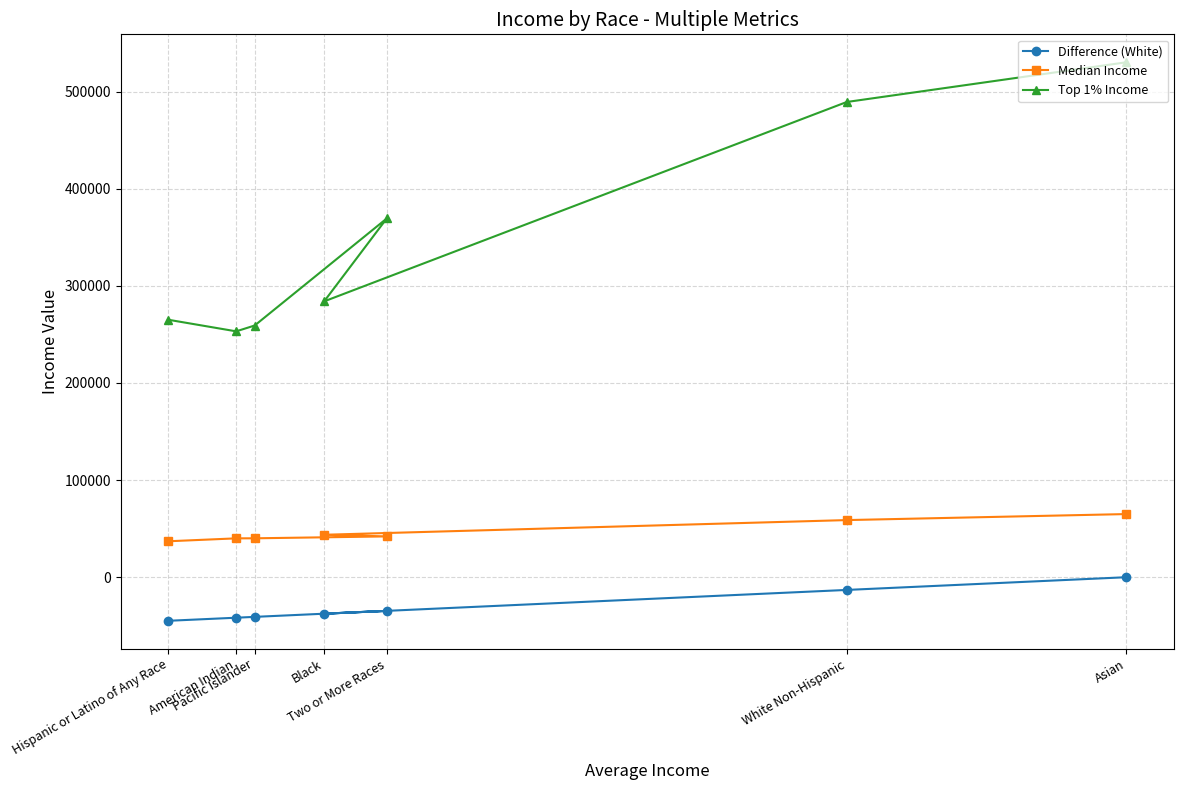

True or false: Median Income has more than 0 points higher than both neighbors.

False